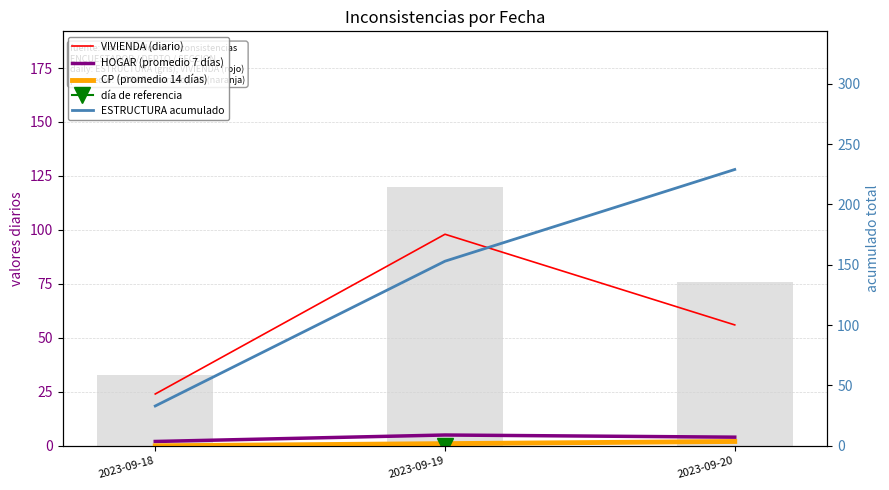

Which label corresponds to the smallest value in the chart?

2023-09-18